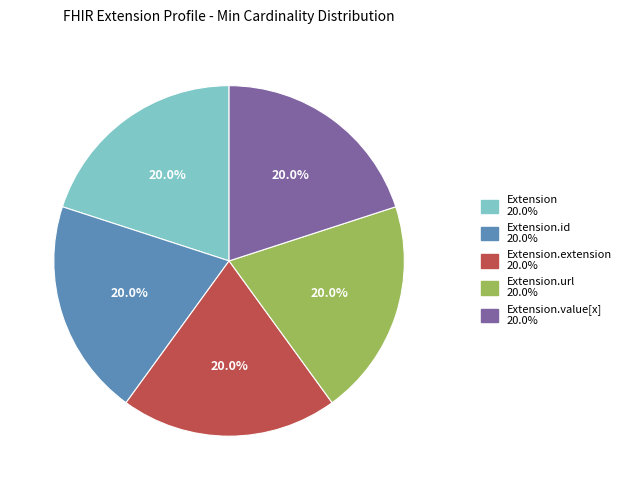

Is there any slice that represents more than half of the pie?

No